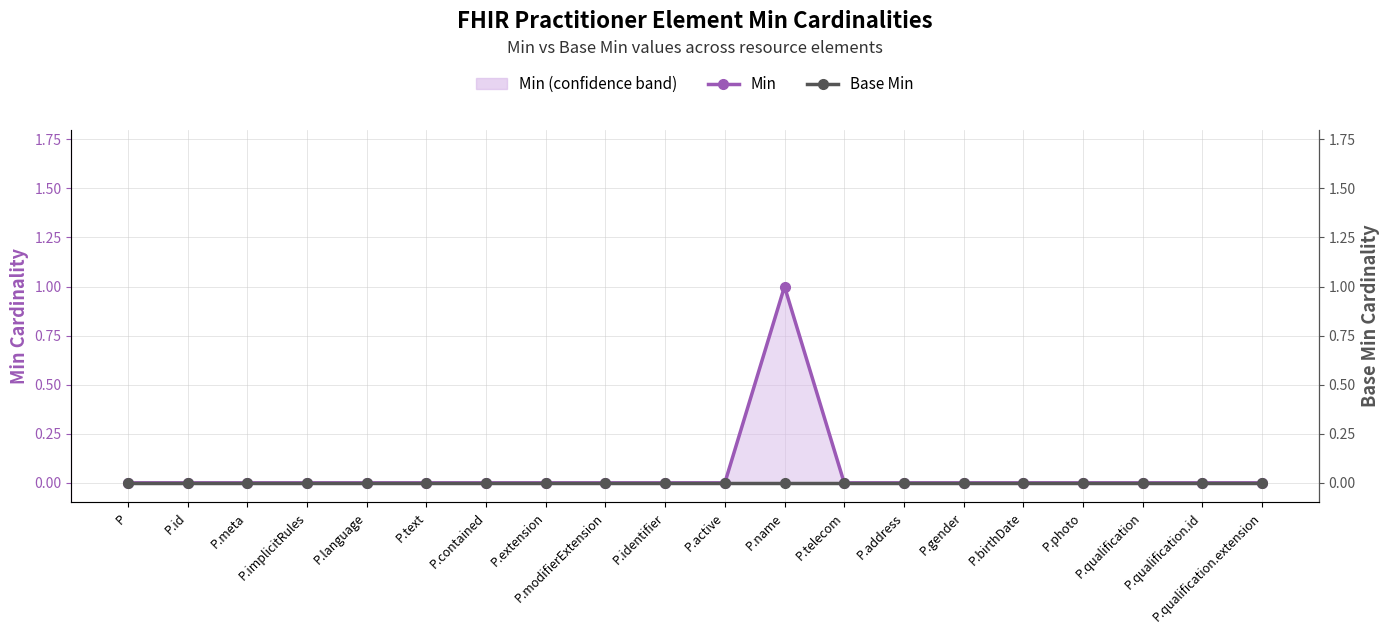

True or false: Min has more than 0 points higher than both neighbors.

True